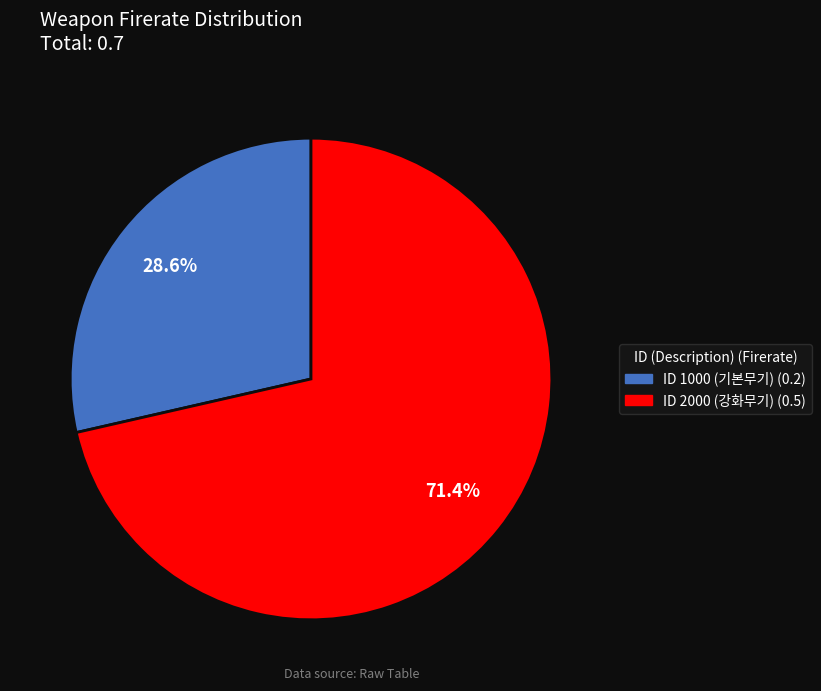

Count the number of slices in the pie.

2